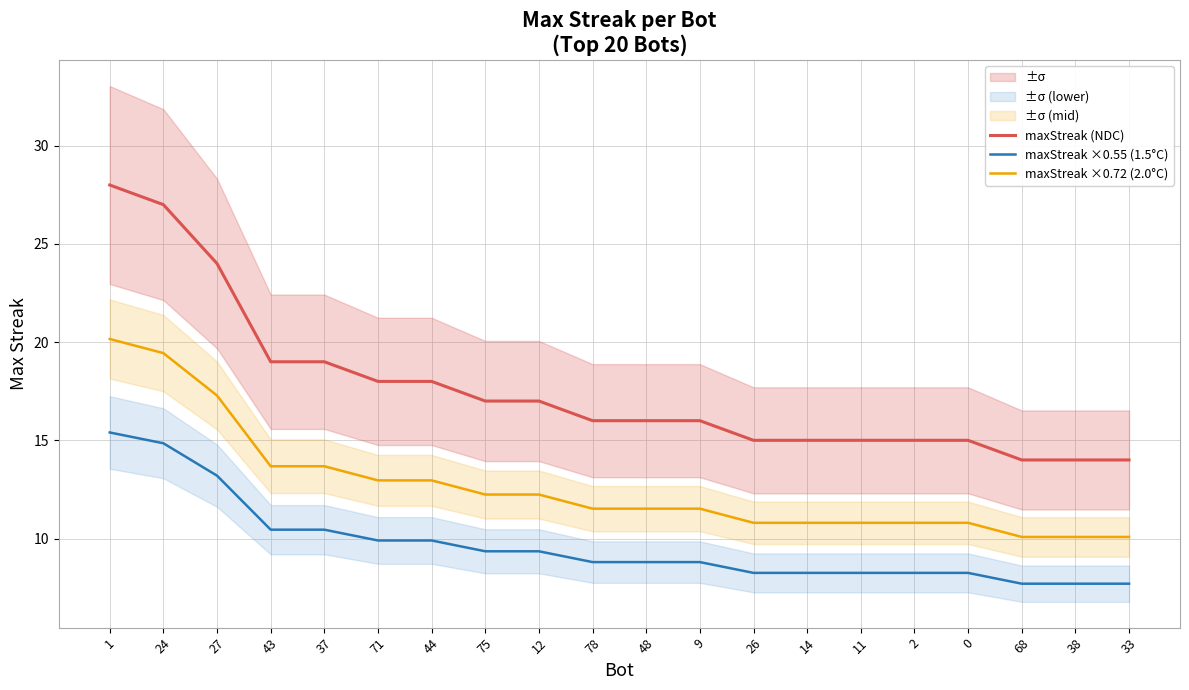

List the series in order of their peak value, highest first.

maxStreak (NDC), maxStreak ×0.72 (2.0°C), maxStreak ×0.55 (1.5°C)